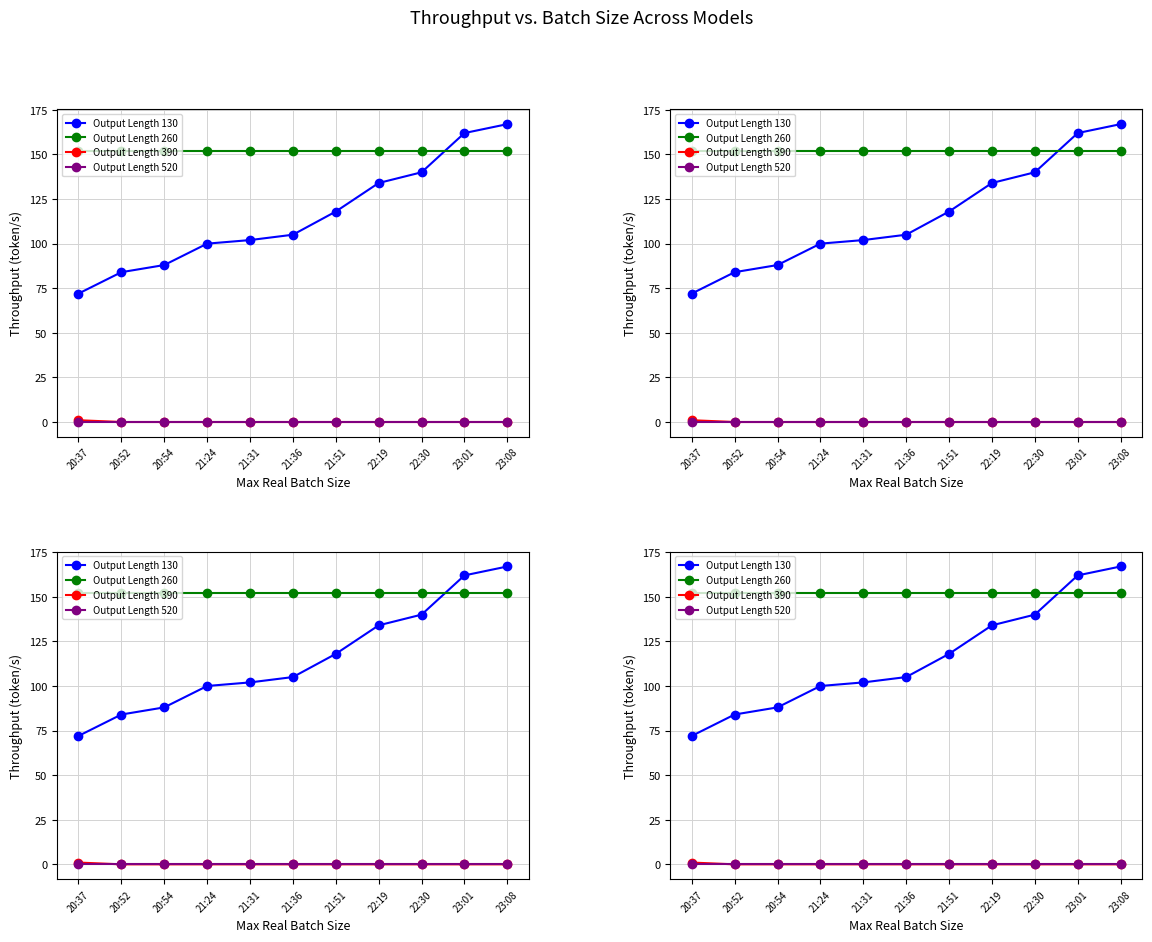

Reading left to right, list all the values displayed in this chart.

Output Length 130: 72	84	88	100	102	105	118	134	140	162	167
Output Length 260: 152	152	152	152	152	152	152	152	152	152	152
Output Length 390: 1	0	0	0	0	0	0	0	0	0	0
Output Length 520: 0	0	0	0	0	0	0	0	0	0	0